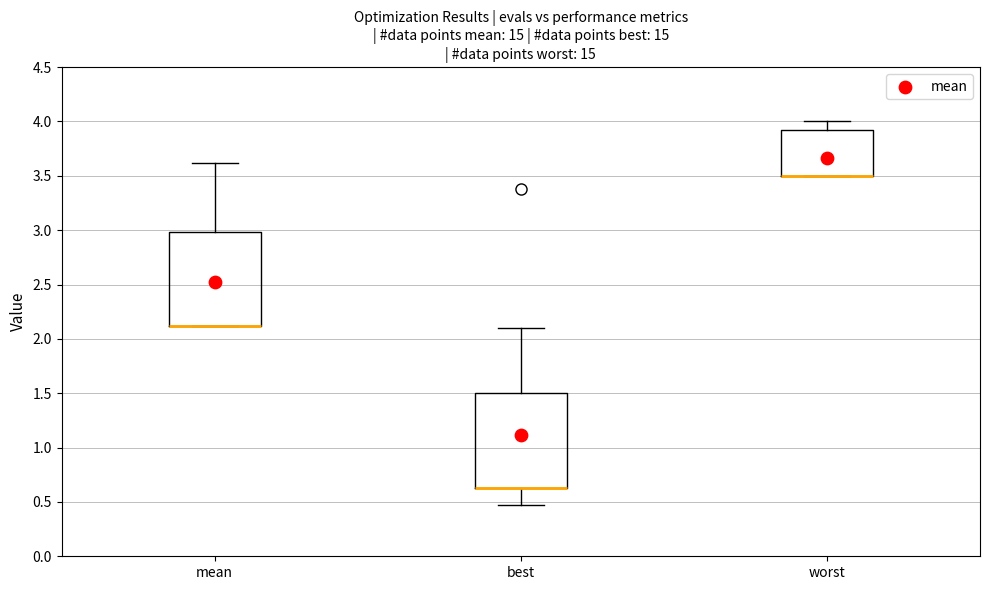

Reading left to right, read every box against the y-axis: the position of its median line, the range the box covers, and the ends of its whiskers. The values are not printed on the chart, so give them approximately, as read against the axis.

mean: median 2.10 (drawn on the box's lower edge), box 2.10 to 3.00, whiskers 2.10 to 3.60
best: median 0.65 (drawn on the box's lower edge), box 0.65 to 1.50, whiskers 0.45 to 2.10
worst: median 3.50 (drawn on the box's lower edge), box 3.50 to 3.90, whiskers 3.50 to 4.00